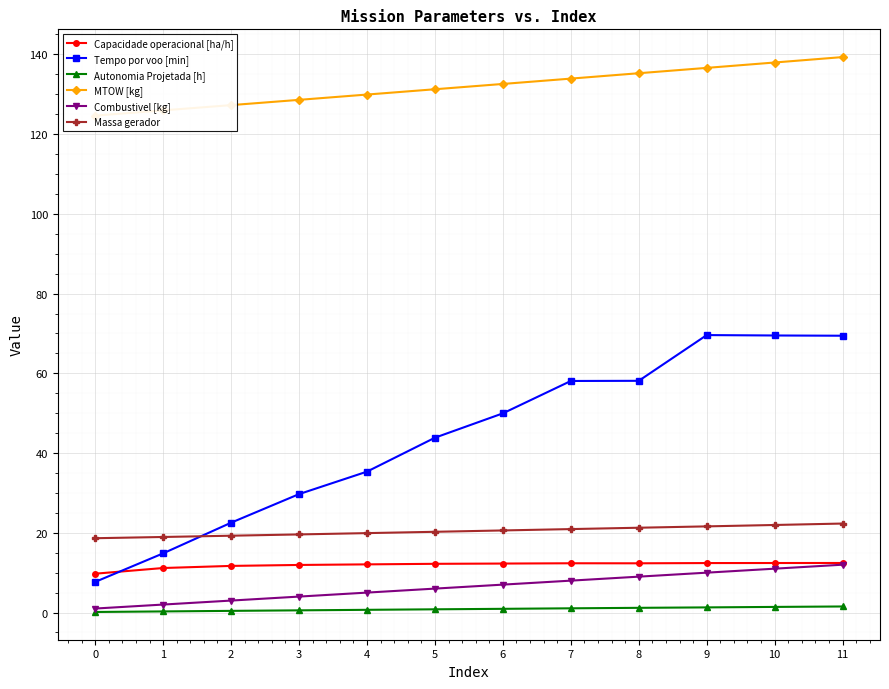

Is the value of Autonomia Projetada [h] at 5 greater than the value of MTOW [kg] at 6?

No